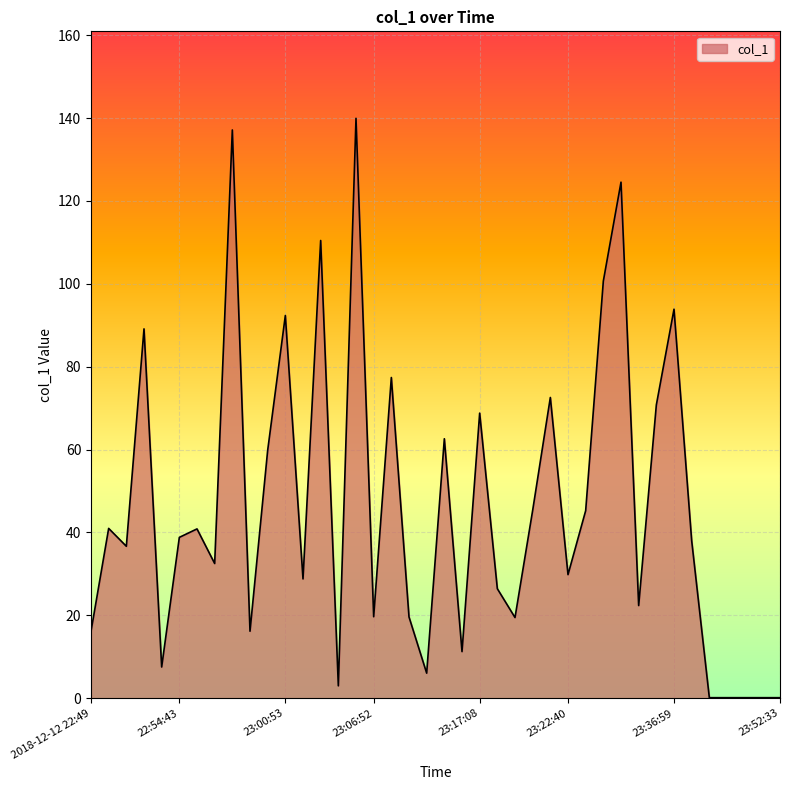

What is the greatest value displayed?

139.9